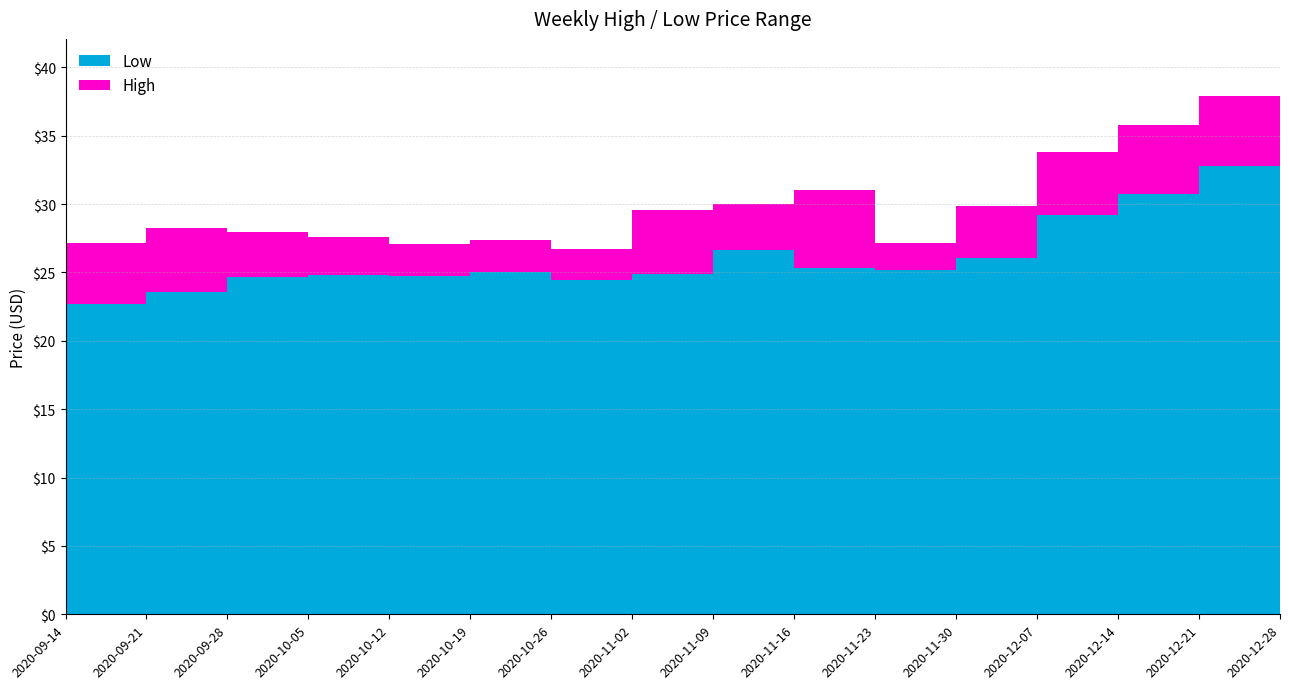

List the labels in order of Low value, smallest first.

2020-09-14, 2020-09-21, 2020-10-26, 2020-09-28, 2020-10-12, 2020-10-05, 2020-11-02, 2020-10-19, 2020-11-23, 2020-11-16, 2020-11-30, 2020-11-09, 2020-12-07, 2020-12-14, 2020-12-21, 2020-12-28